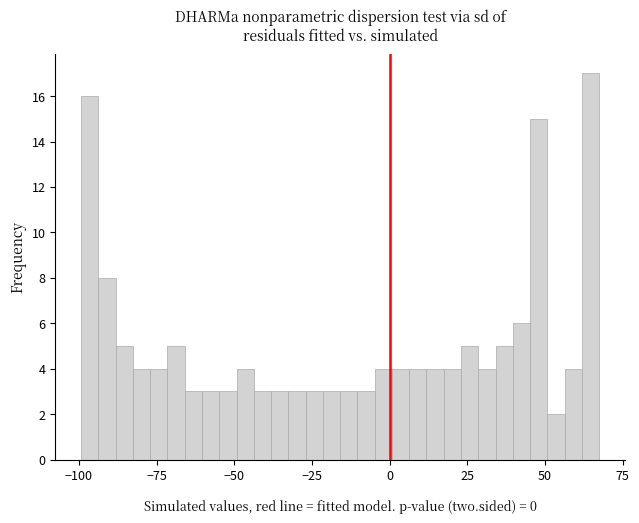

Read against the x-axis, roughly where is the centre of the tallest bar?

65